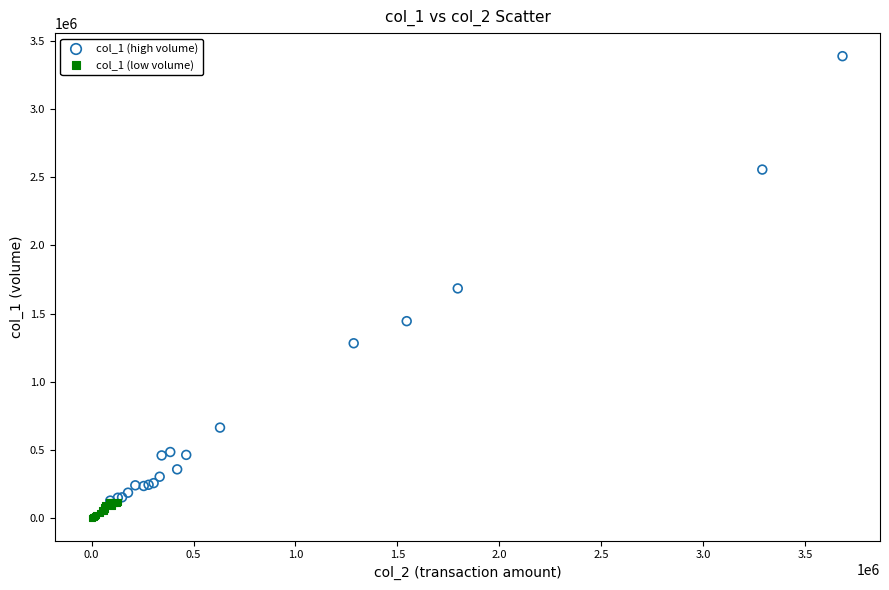

Which series has the largest Y range (max minus min)?

col_1 (high volume)